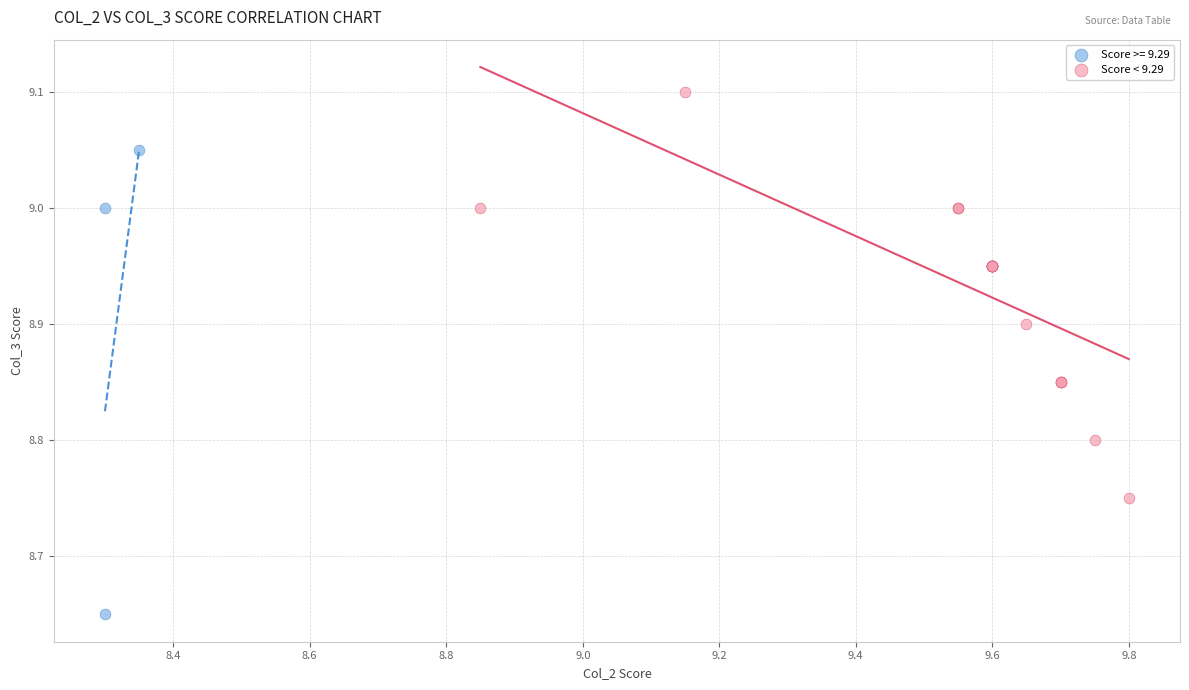

Which series has the widest spread of Y values?

Score >= 9.29